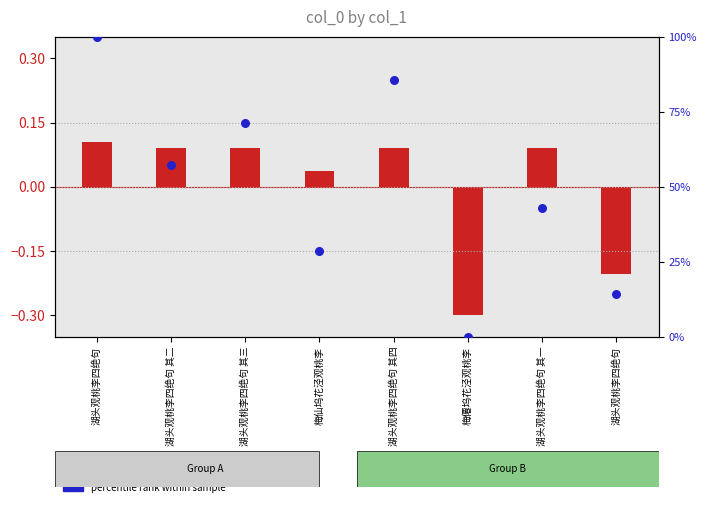

At which category is the sum across all series the highest?

湖头观桃李四绝句